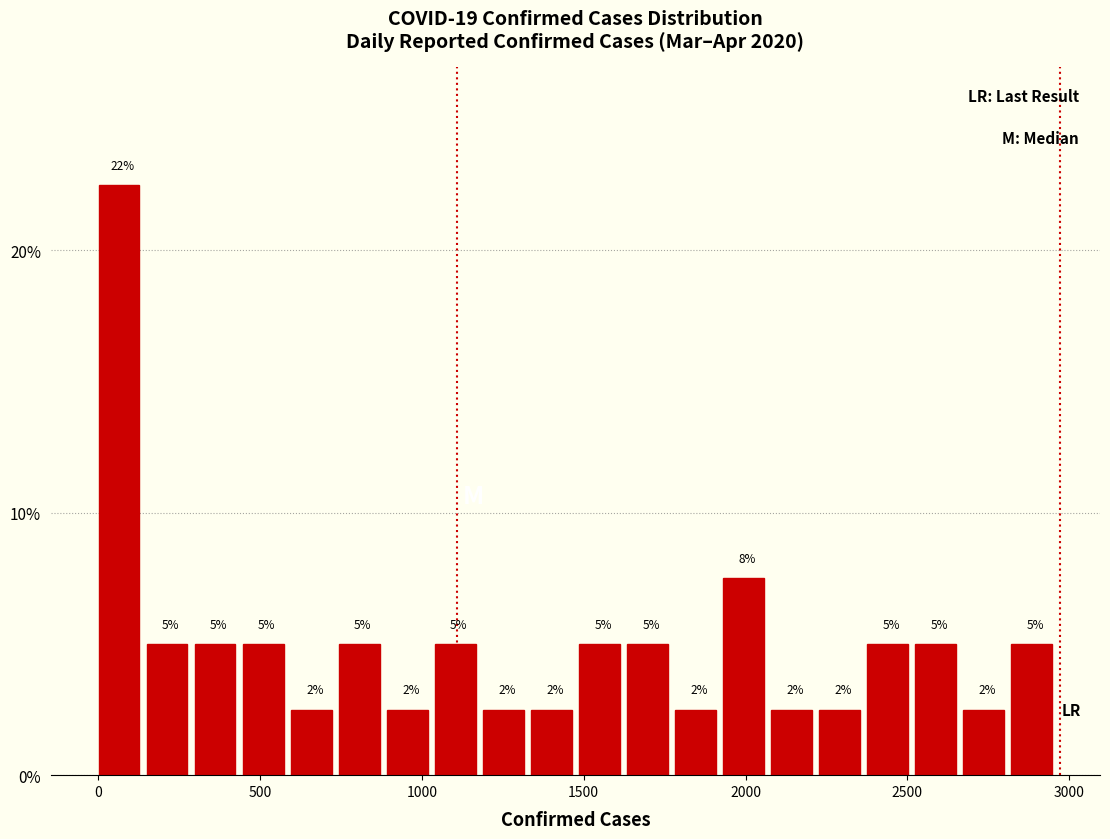

Read against the x-axis, roughly where is the centre of the tallest bar?

50